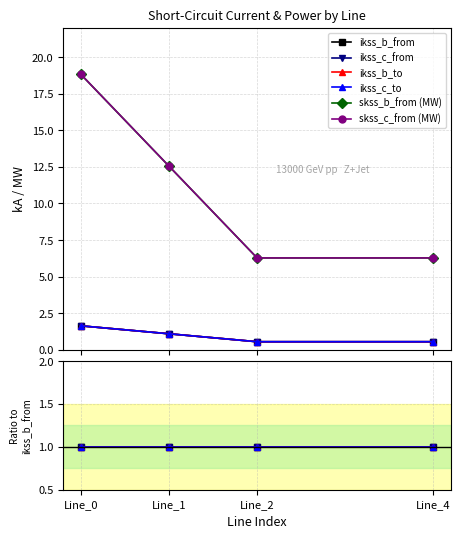

Which label corresponds to the smallest value in the chart?

Line_4